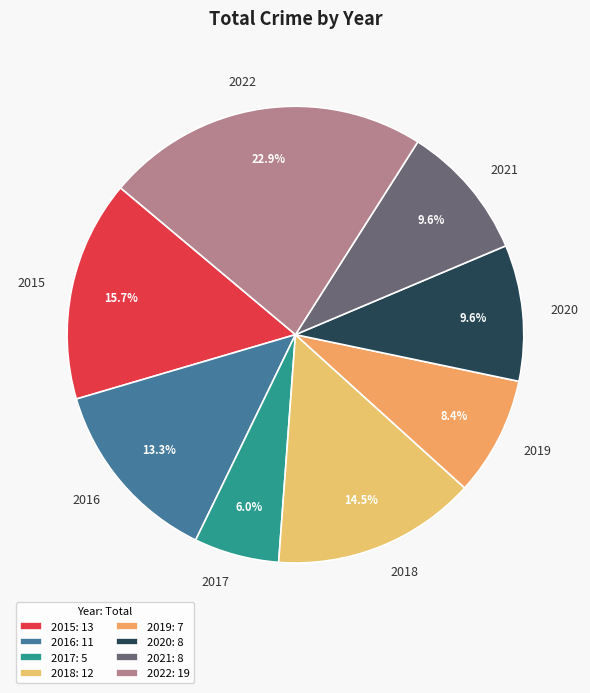

The 2021 slice represents 10% of the pie. True or false?

True